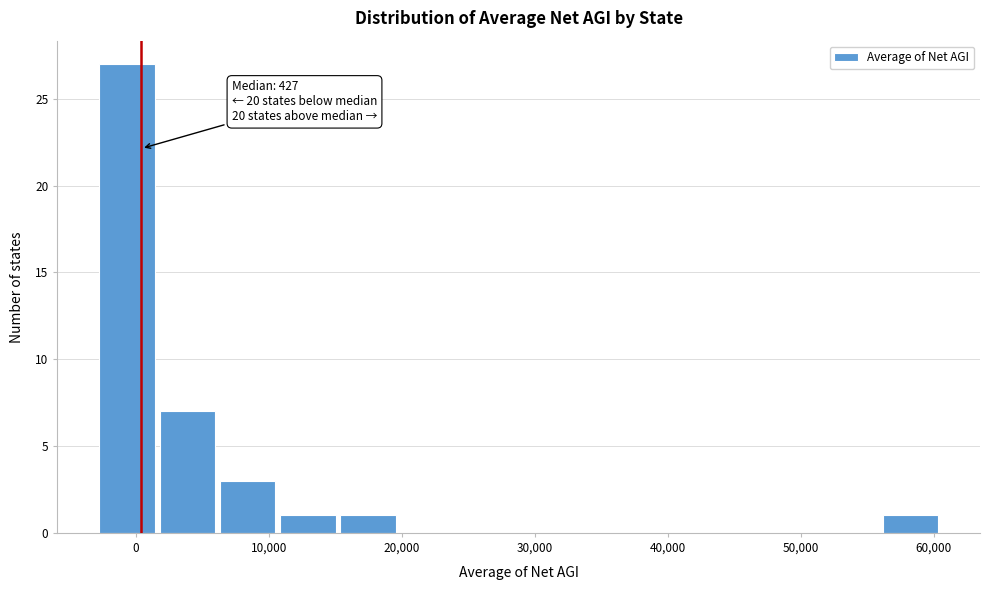

Over which range of the x-axis is the bar tallest?

-3000 to 2000